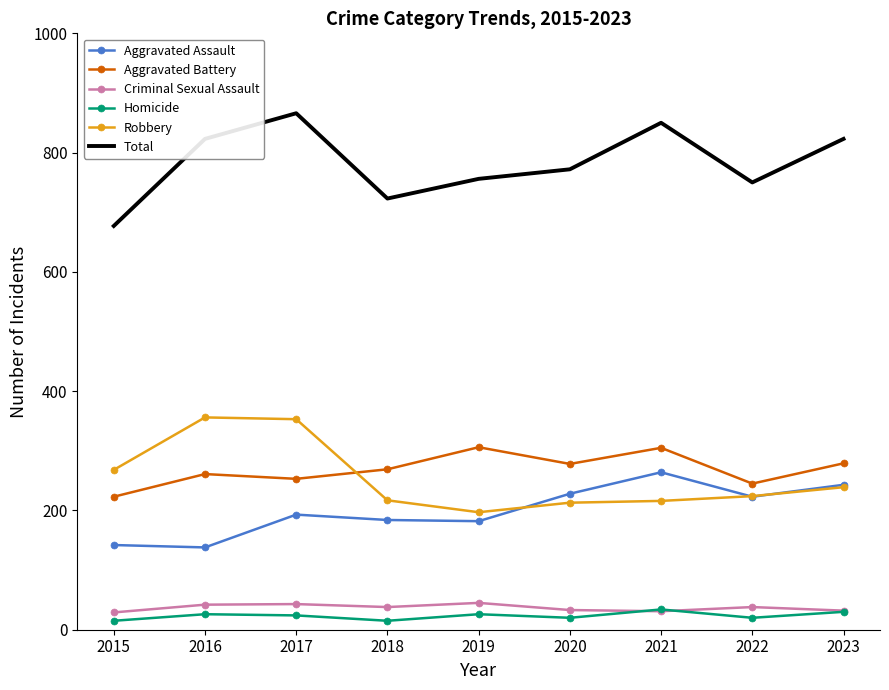

What is the maximum value shown in the chart?

866